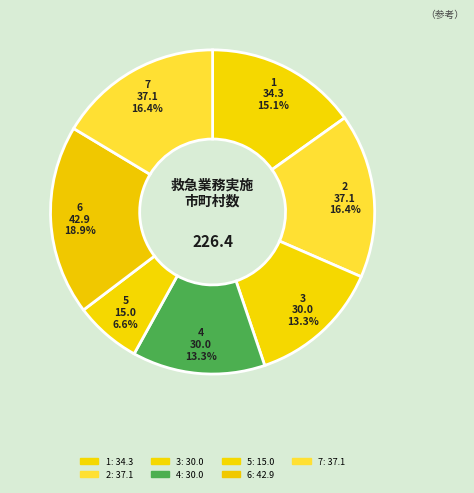

How many segments does this pie chart have?

7